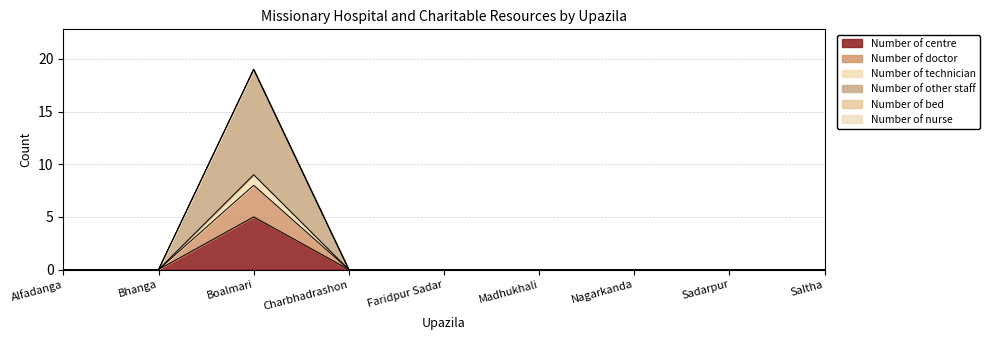

Rank the series by their maximum value, from lowest to highest.

Number of centre, Number of doctor, Number of technician, Number of other staff